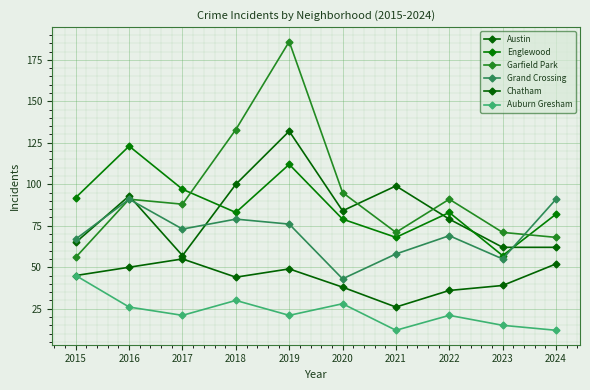

Does the chart have visible grid lines?

Yes